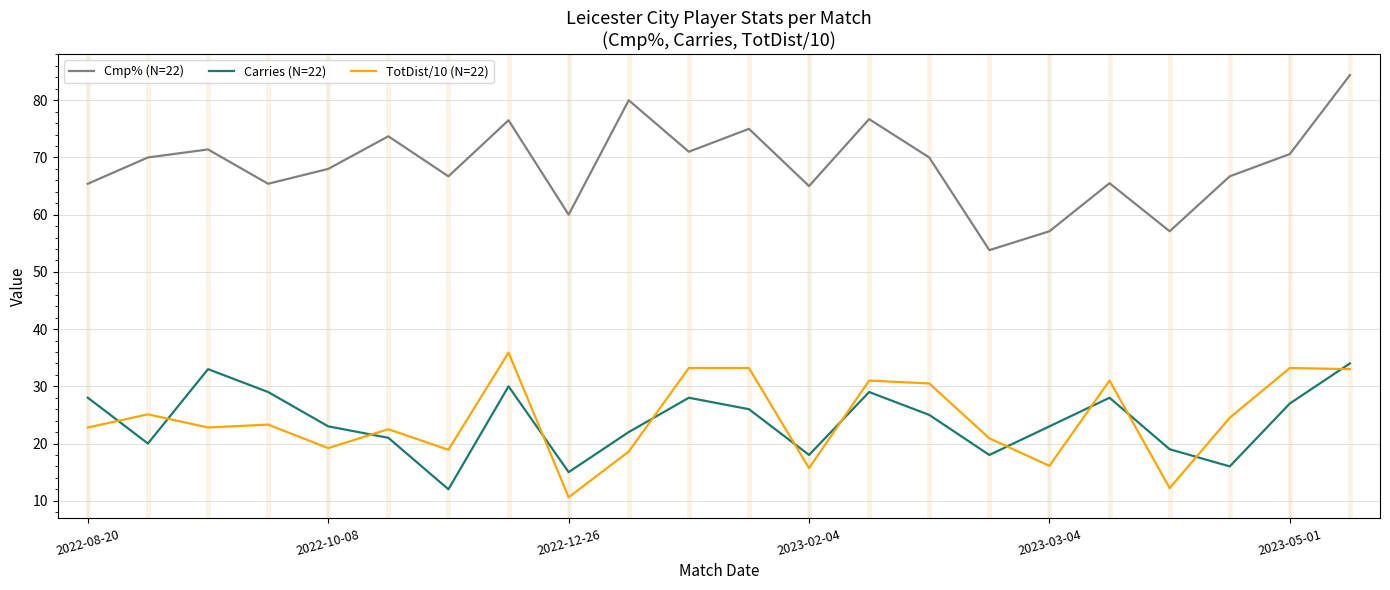

What is the minimum value for Carries (N=22)?

12.0